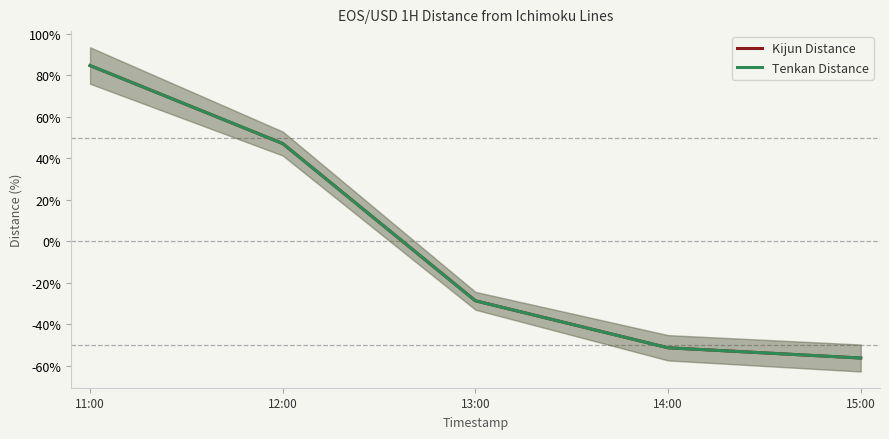

Reading left to right, what are all the values shown in this chart?

Kijun Distance: 11:00=0.8	12:00=0.5	13:00=-0.3	14:00=-0.5	15:00=-0.6
Tenkan Distance: 11:00=0.8	12:00=0.5	13:00=-0.3	14:00=-0.5	15:00=-0.6